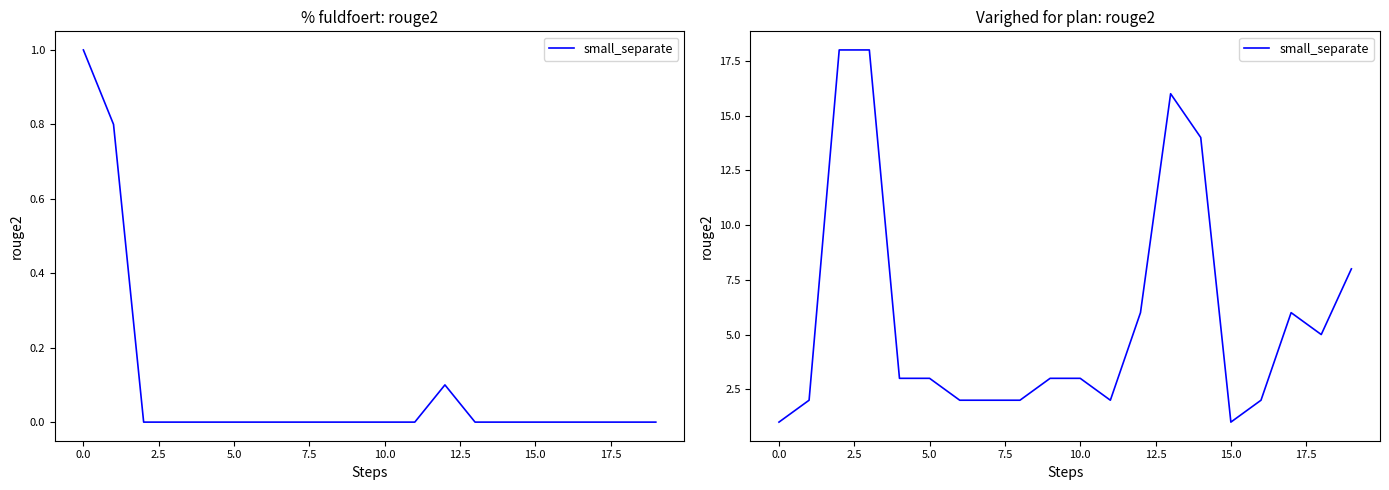

What is the minimum value shown in the chart?

1